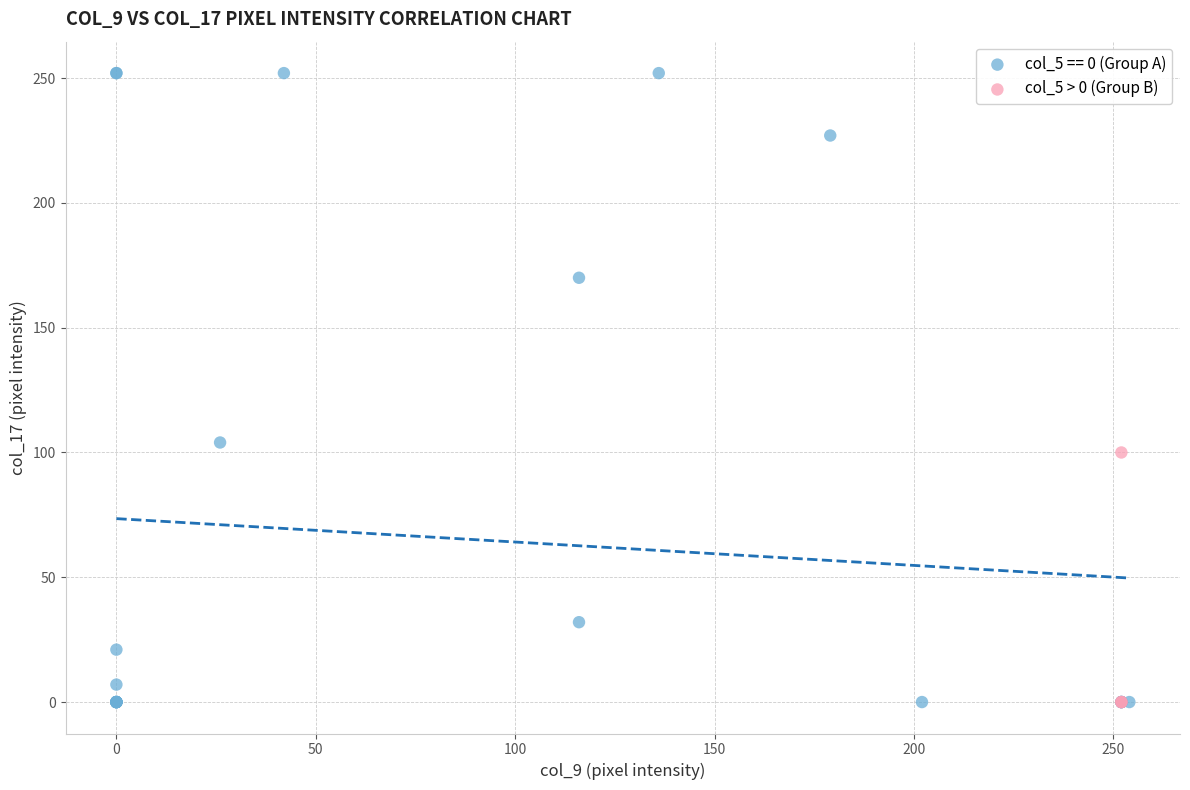

Which series has the largest Y range (max minus min)?

col_5 == 0 (Group A)